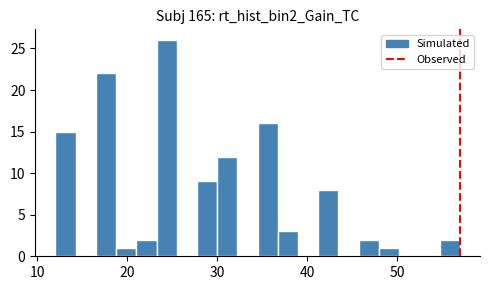

Around what value on the x-axis is the tallest bar? Give the approximate position of its centre, as read against the axis.

24